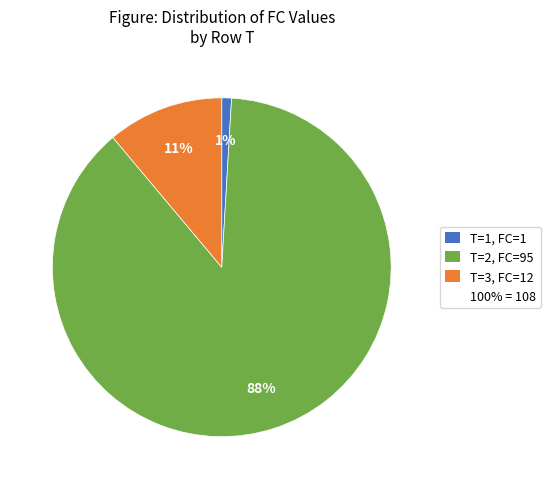

To the nearest percent, what is the difference between the largest and smallest slice percentages?

87%